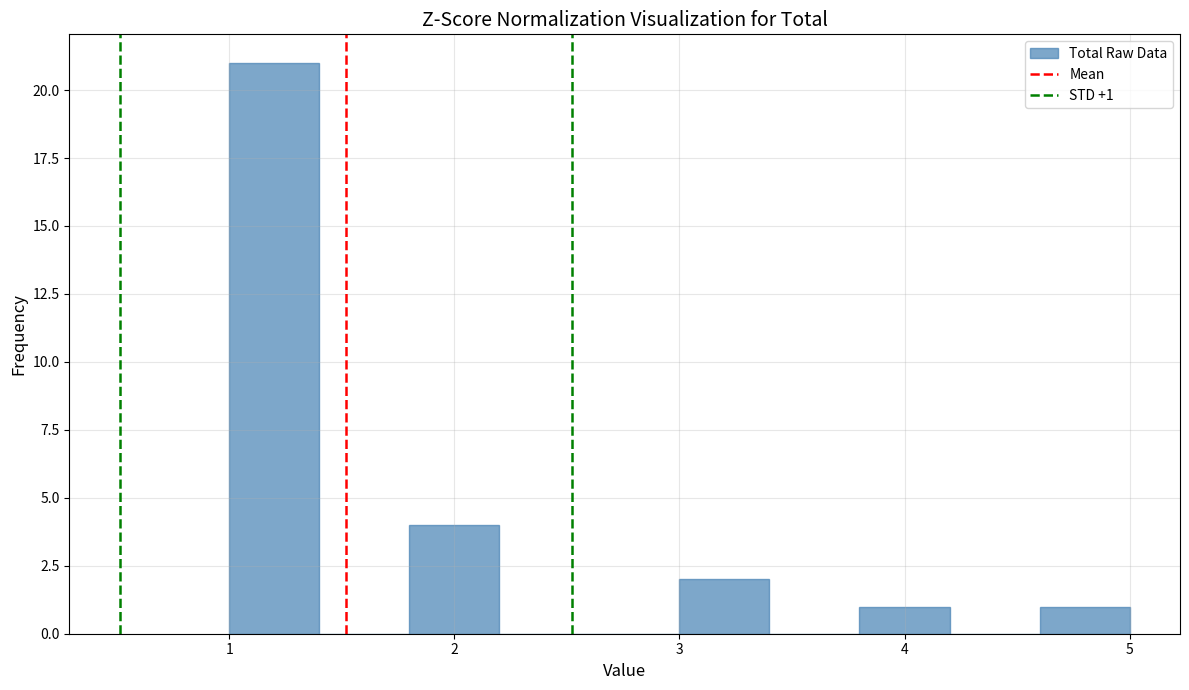

Which range on the x-axis has the tallest bar?

1.0 to 1.4